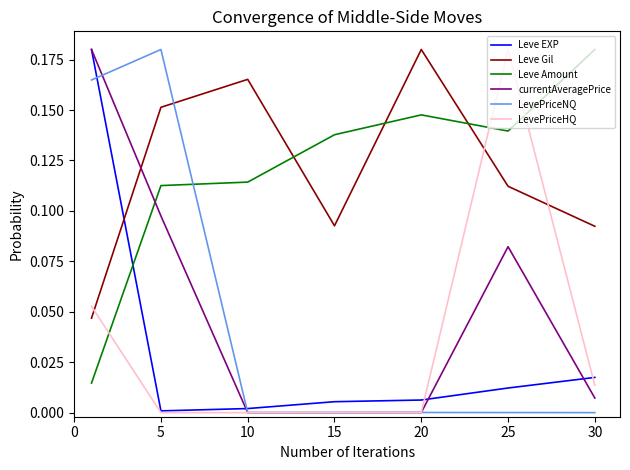

At how many categories does at least one series exceed 0?

7